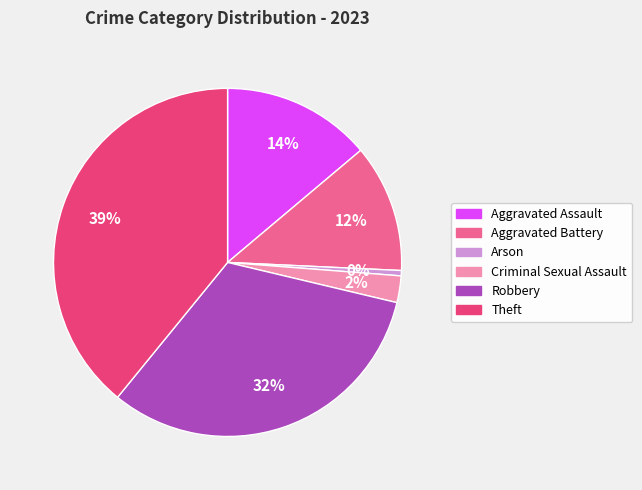

Is it true that Aggravated Assault is 14% of the pie?

True